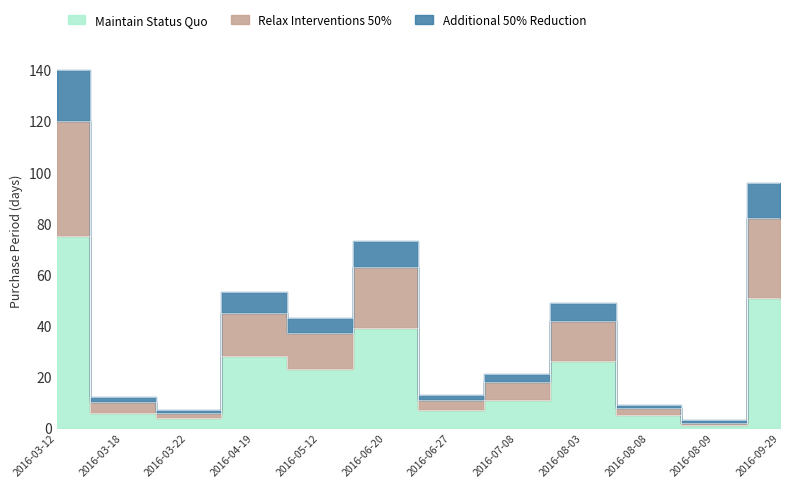

Count the number of categories in the chart.

12